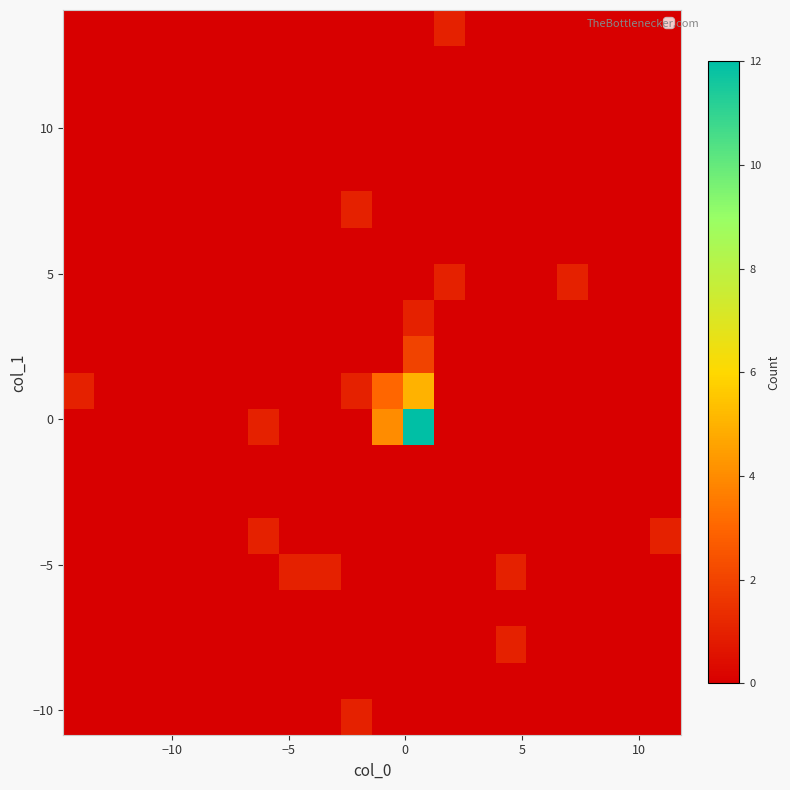

How many data points does each series have?

20